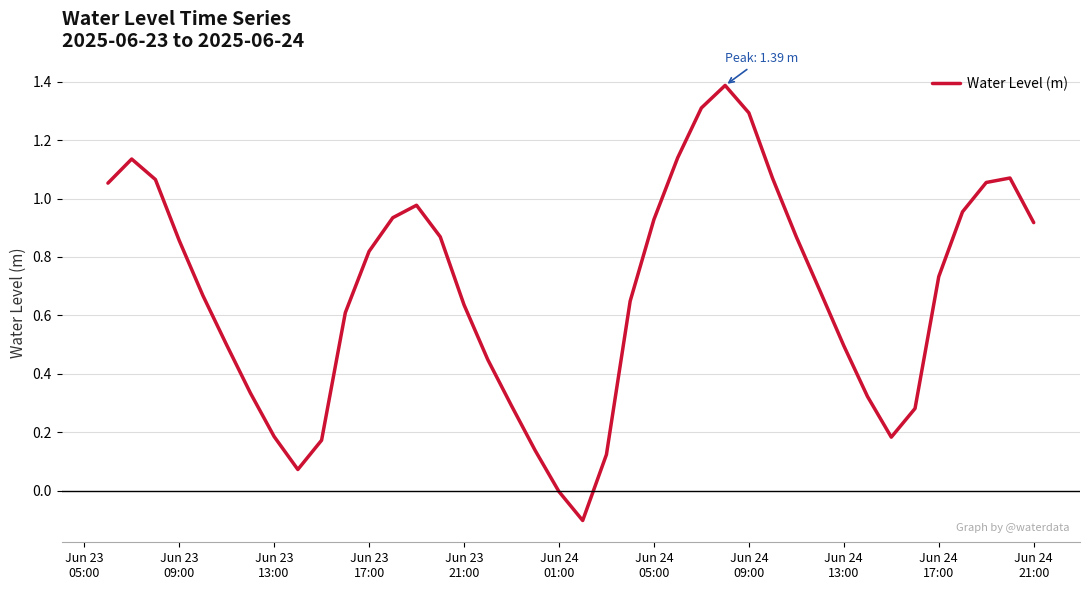

What is the greatest value displayed?

1.4